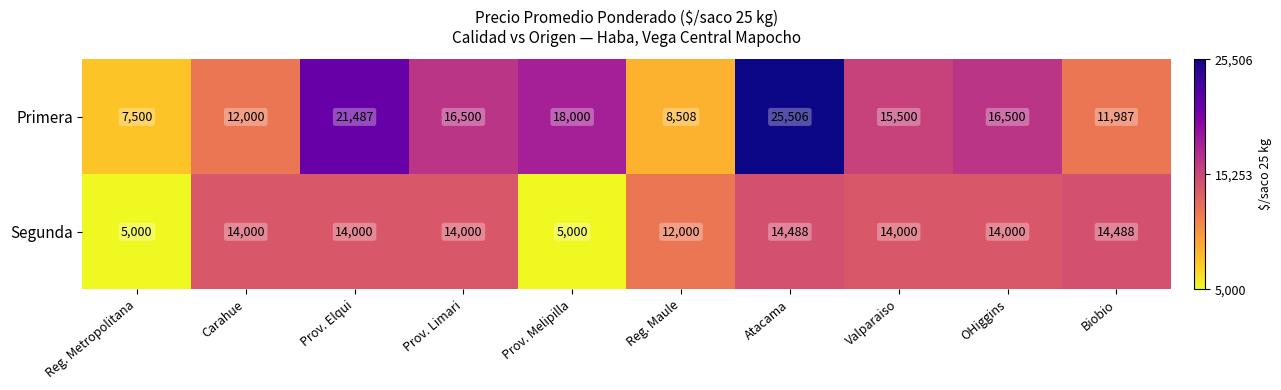

What is the maximum value shown in the chart?

25506